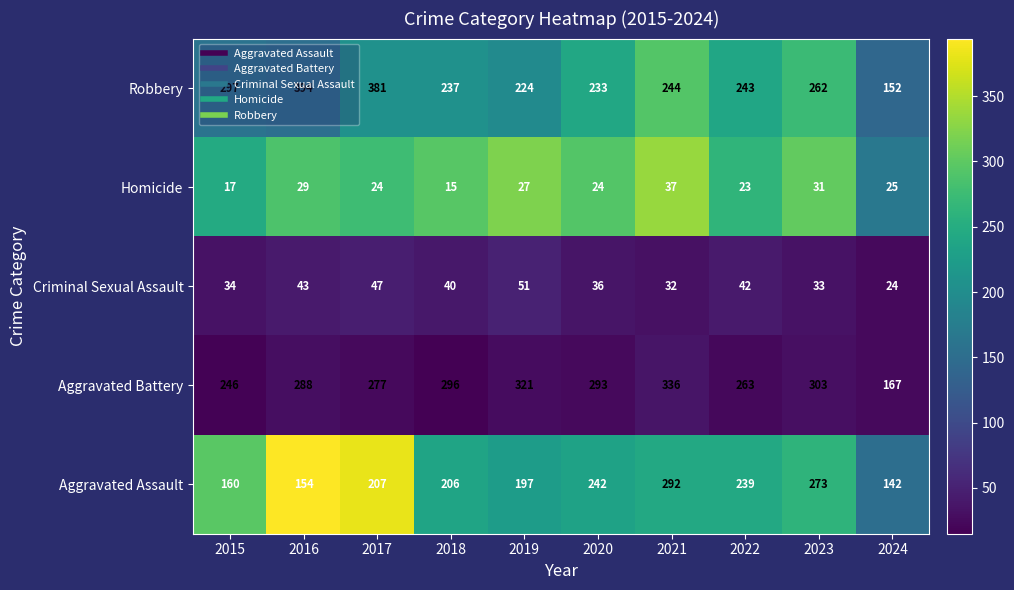

Where does the Aggravated Battery series first go above 293?

2018